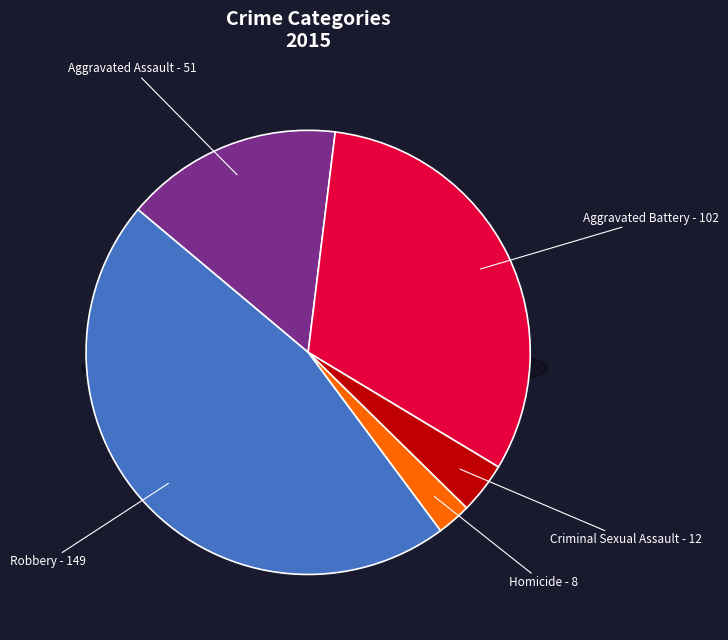

Do Aggravated Assault and Robbery together represent more than half of the pie?

Yes